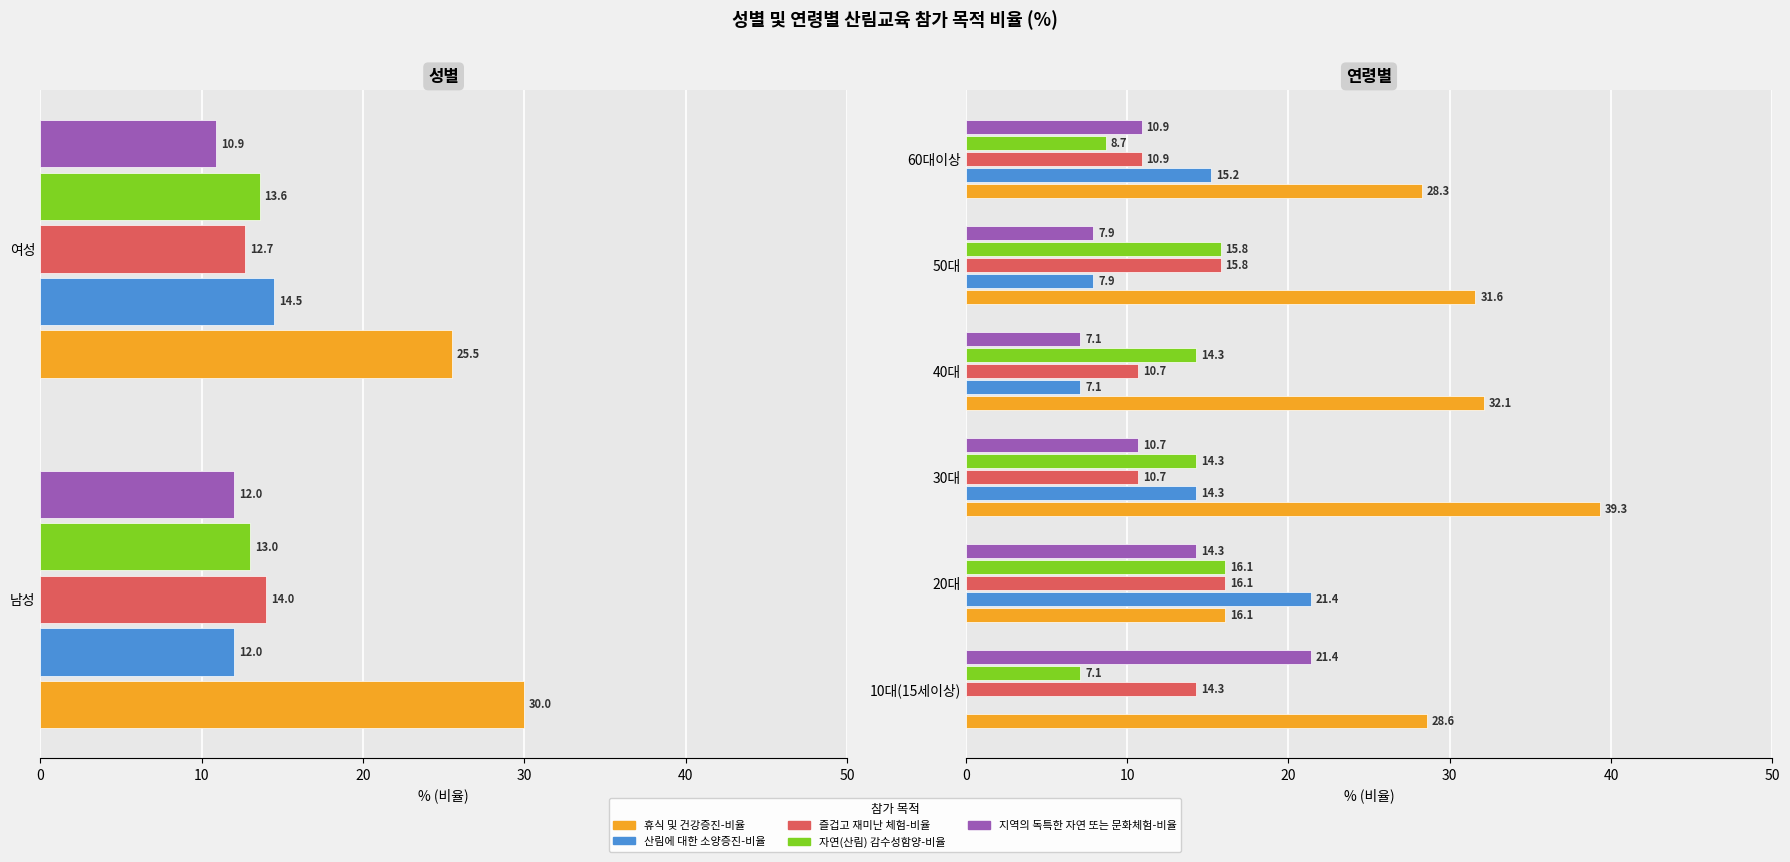

What is the difference between the maximum and minimum values in the 휴식 및 건강증진-비율 series?

23.2